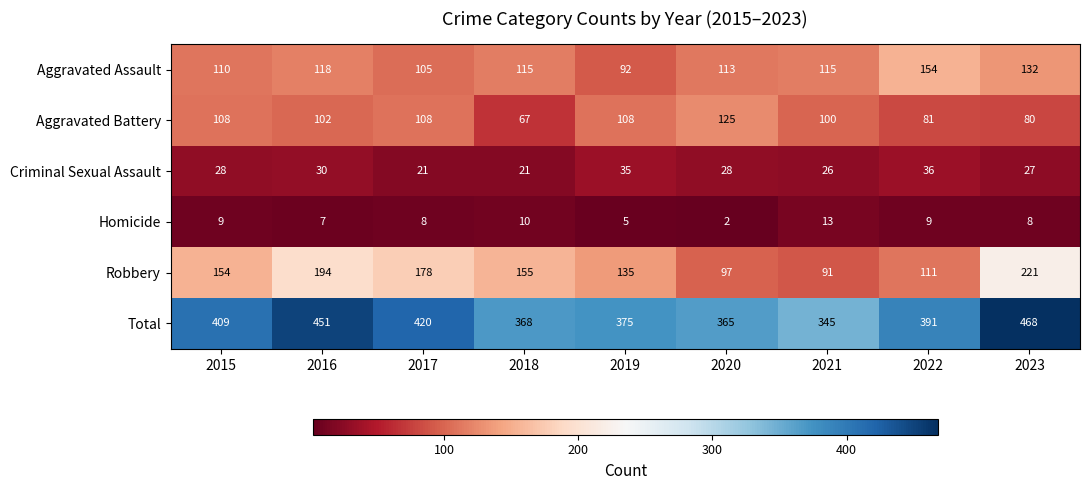

List the series in order of their peak value, lowest first.

Homicide, Criminal Sexual Assault, Aggravated Battery, Aggravated Assault, Robbery, Total